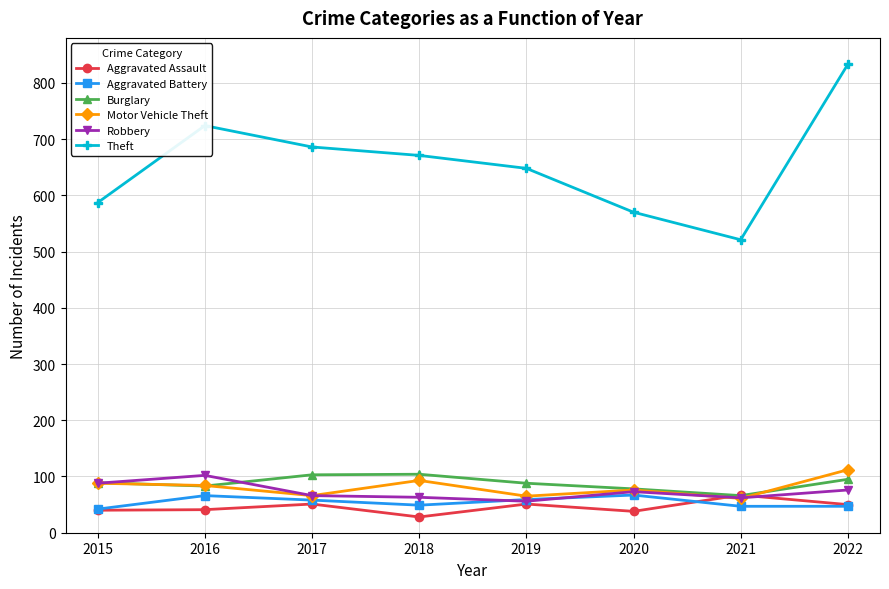

Does the chart have visible grid lines?

Yes